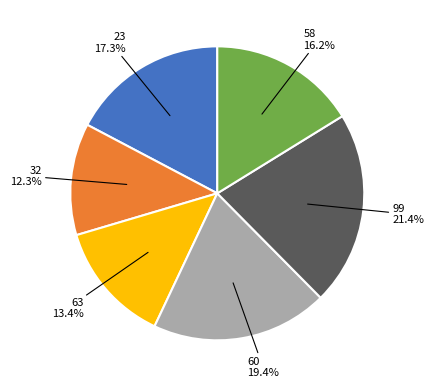

How many segments does this pie chart have?

6